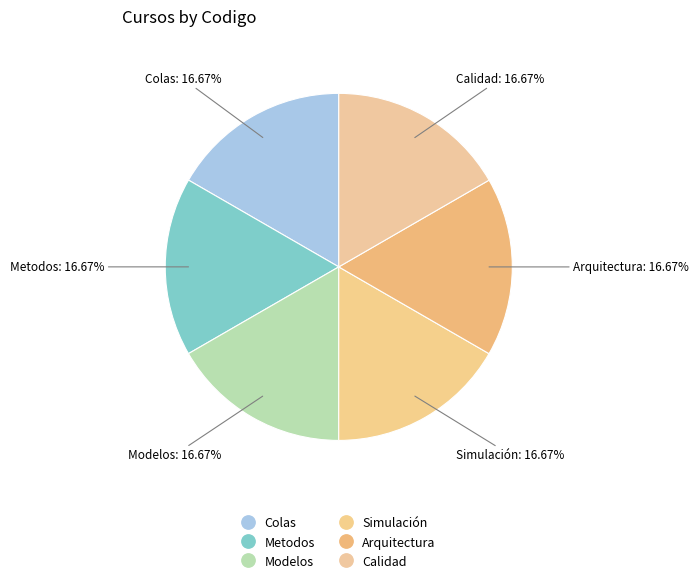

What percentage is the Modelos slice, to the nearest percent?

17%